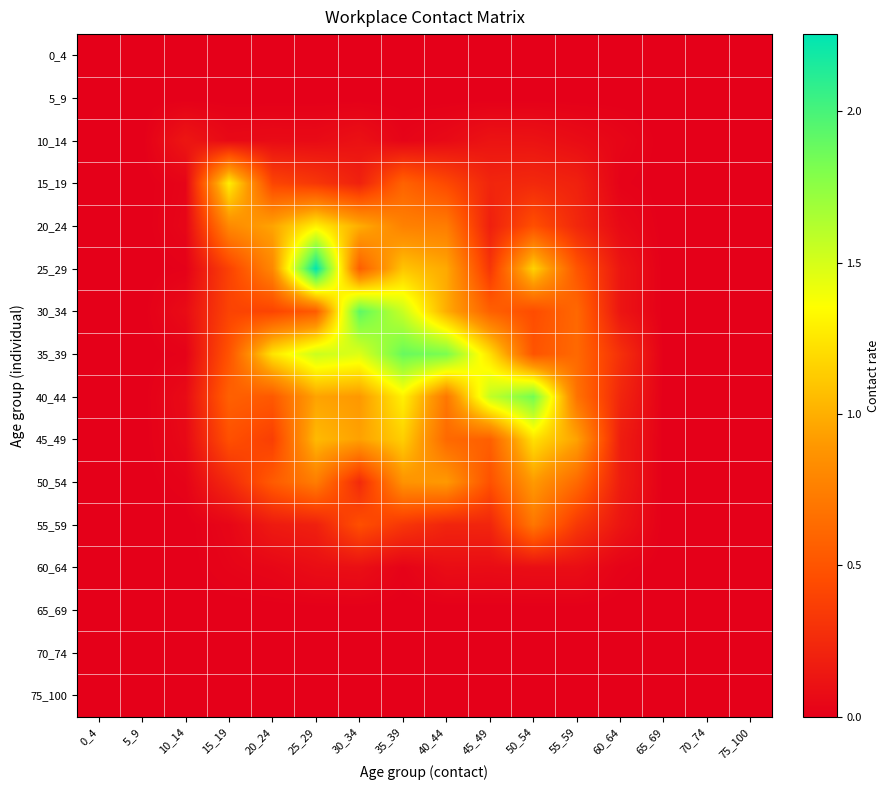

What is the spread (max minus min) of values at 60_64?

0.3